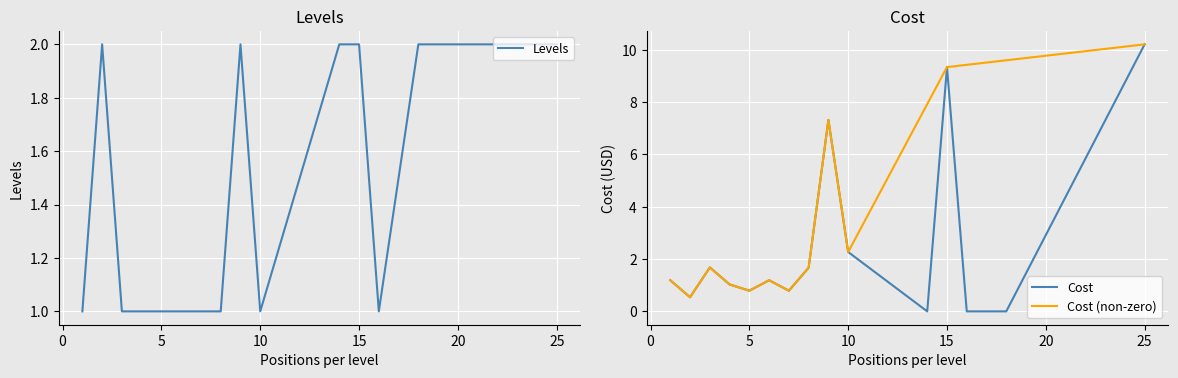

Read the Levels value at 3.

1.0